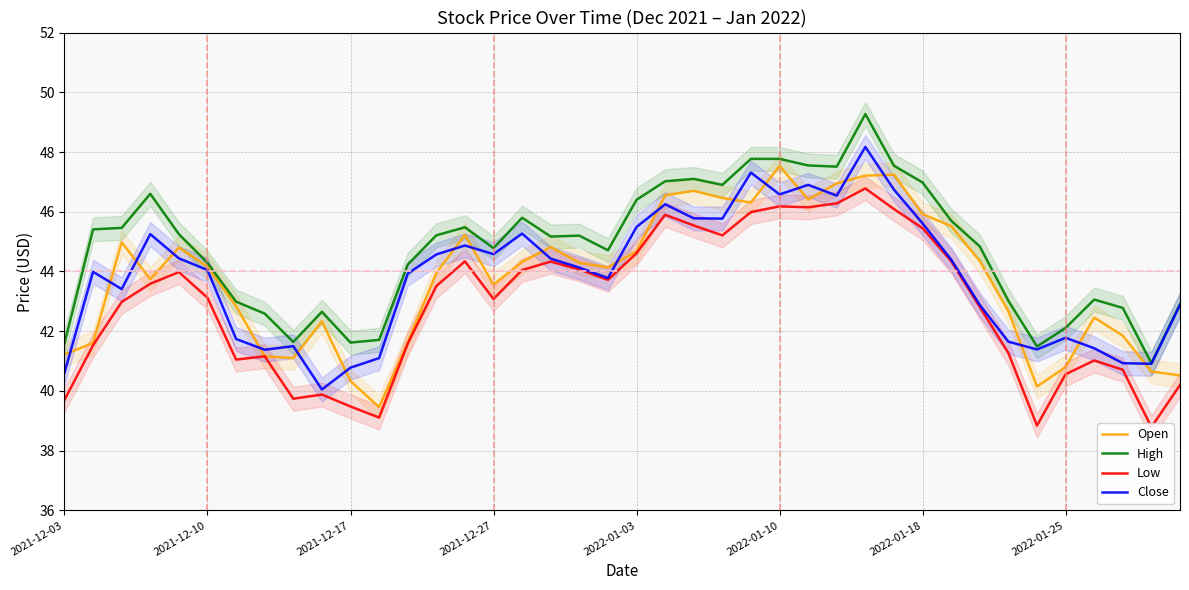

True or false: Low and Close intersect in this chart.

False